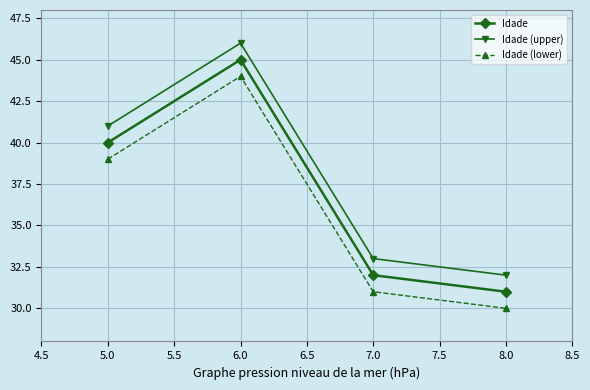

At which label does Idade reach its peak?

6.0